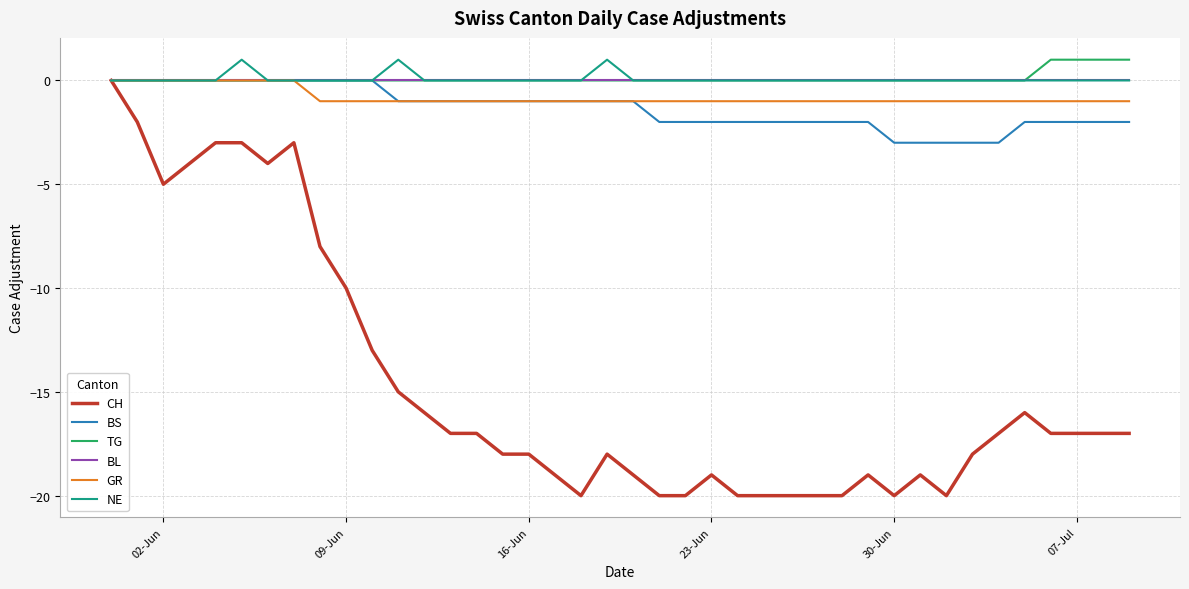

Which series has the largest range (max minus min)?

CH